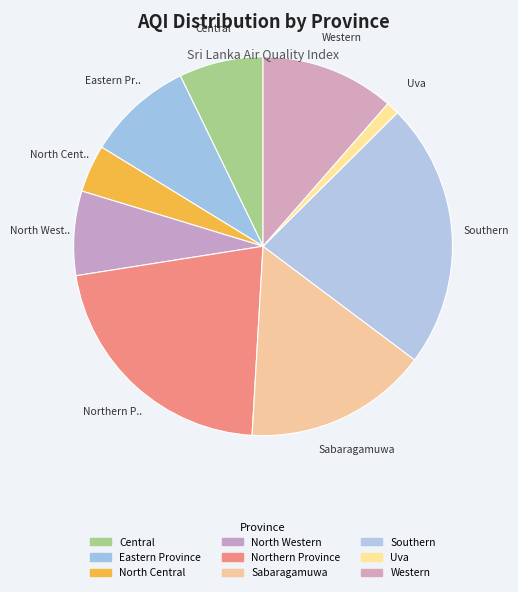

How many segments does this pie chart have?

9